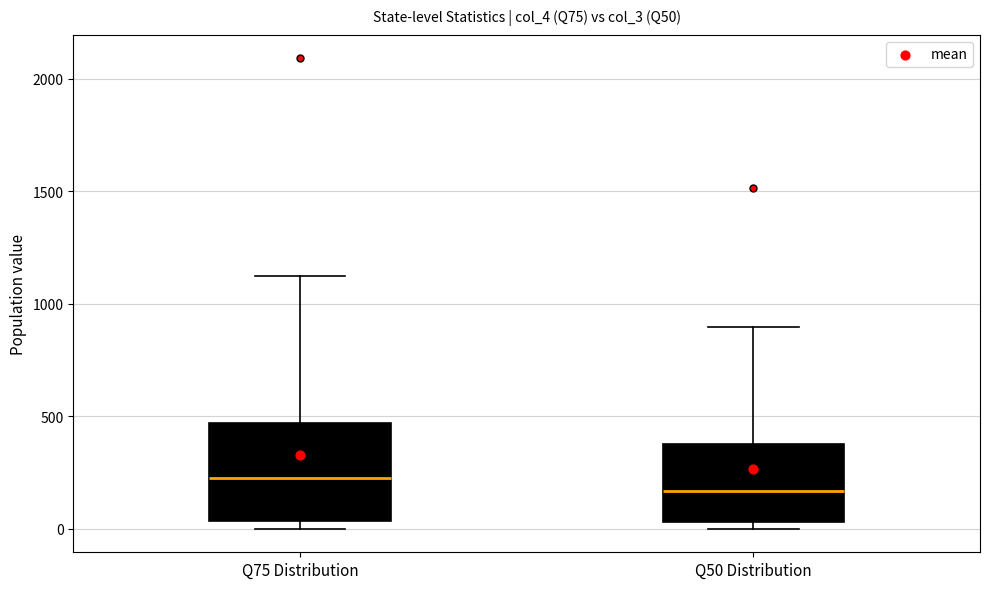

Which box's median line is the lowest?

Q50 Distribution